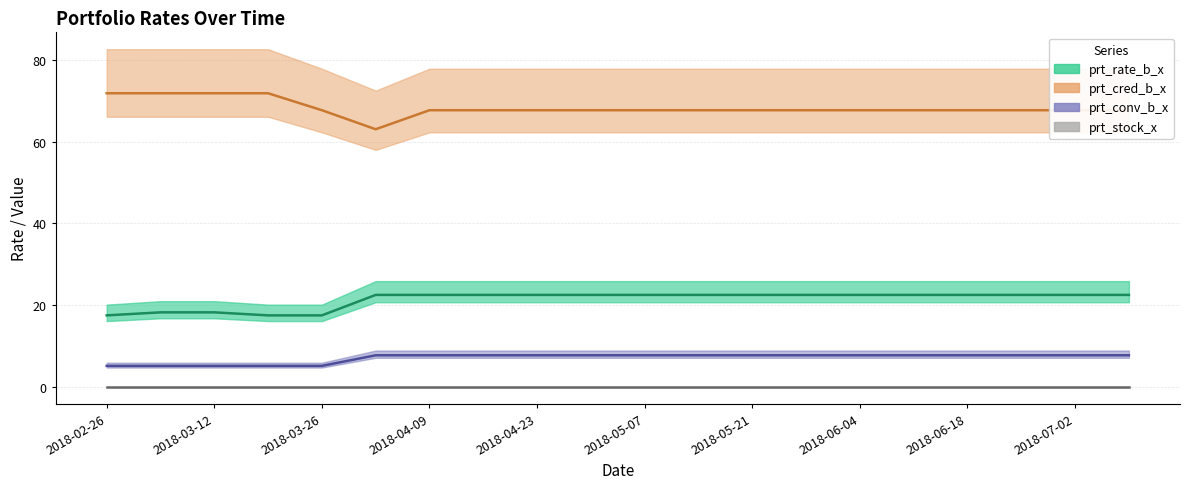

What is the value of the prt_cred_b_x point at the 9th from the left?

67.7